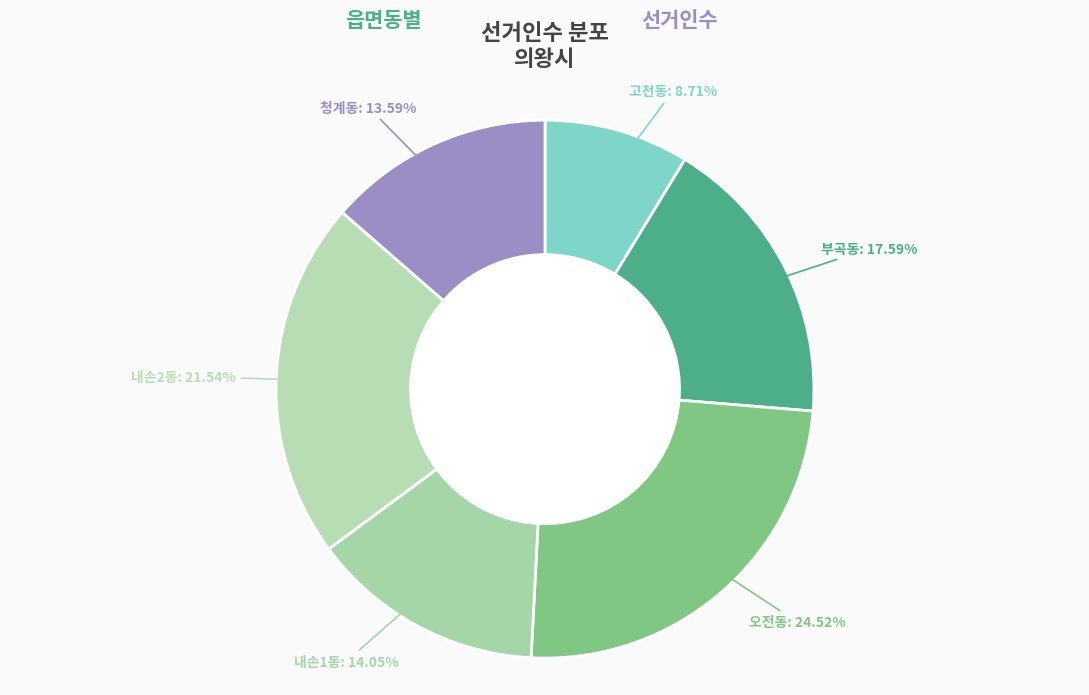

Does 내손1동 account for over 50% of the chart?

No